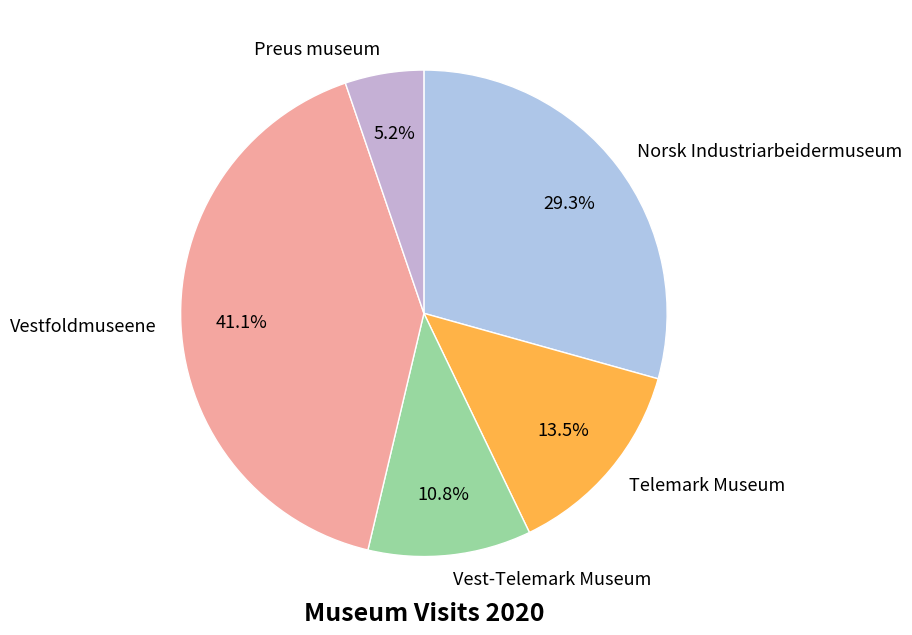

What is the smallest slice in the pie chart?

Preus museum